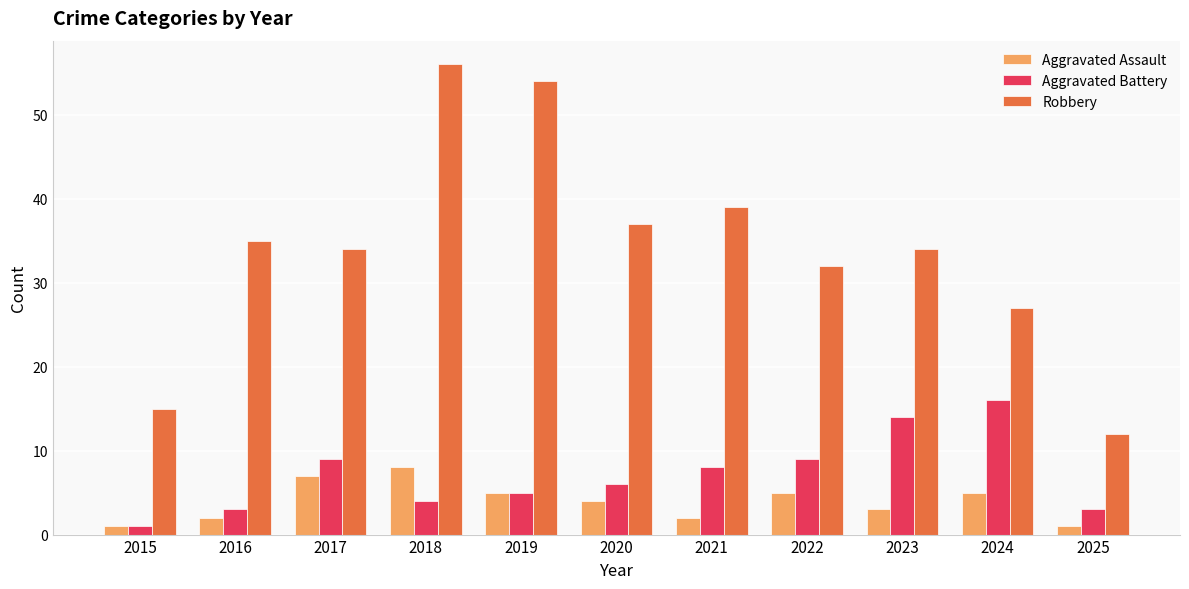

What is the difference between the Aggravated Assault values at 2017 and 2024?

2